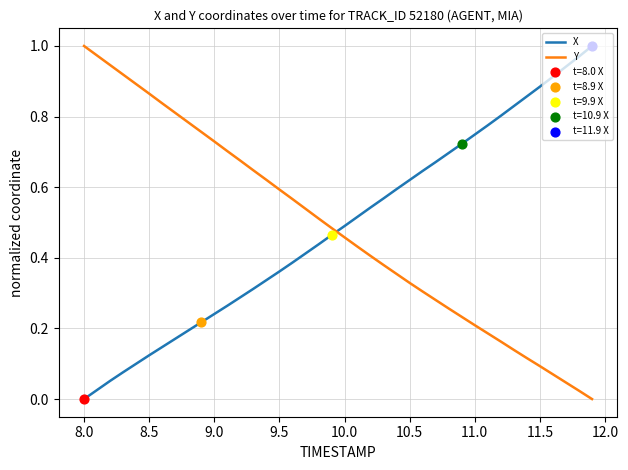

How many intersections are there between Y and X?

1